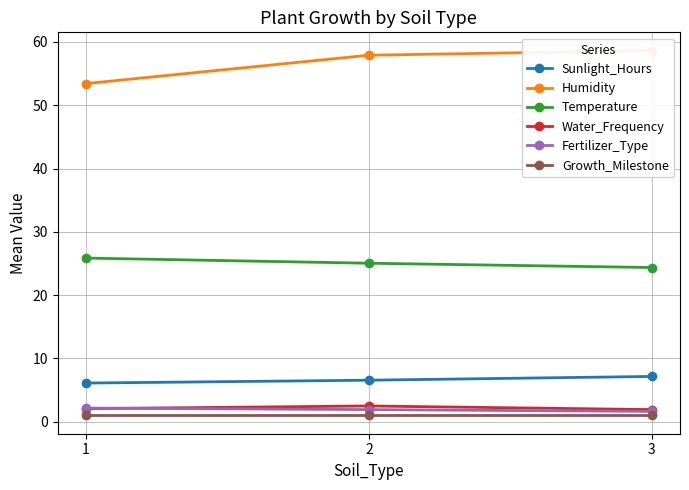

What is the value of the Humidity point at the 1st from the left?

53.4